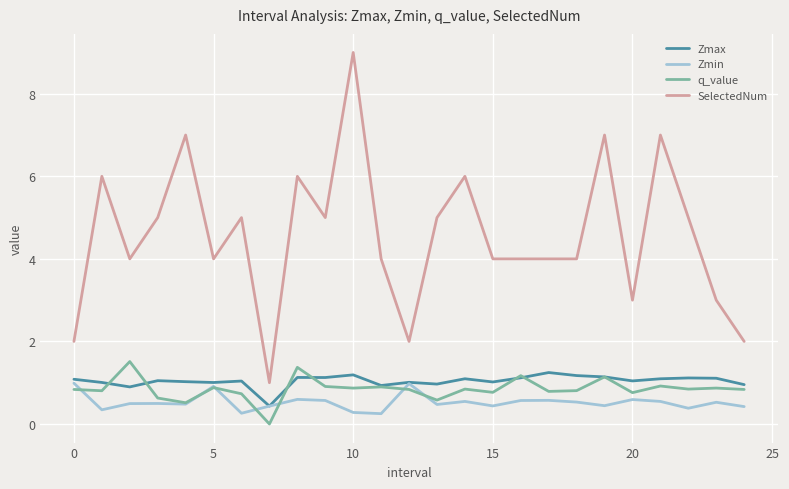

True or false: SelectedNum and Zmin intersect in this chart.

False